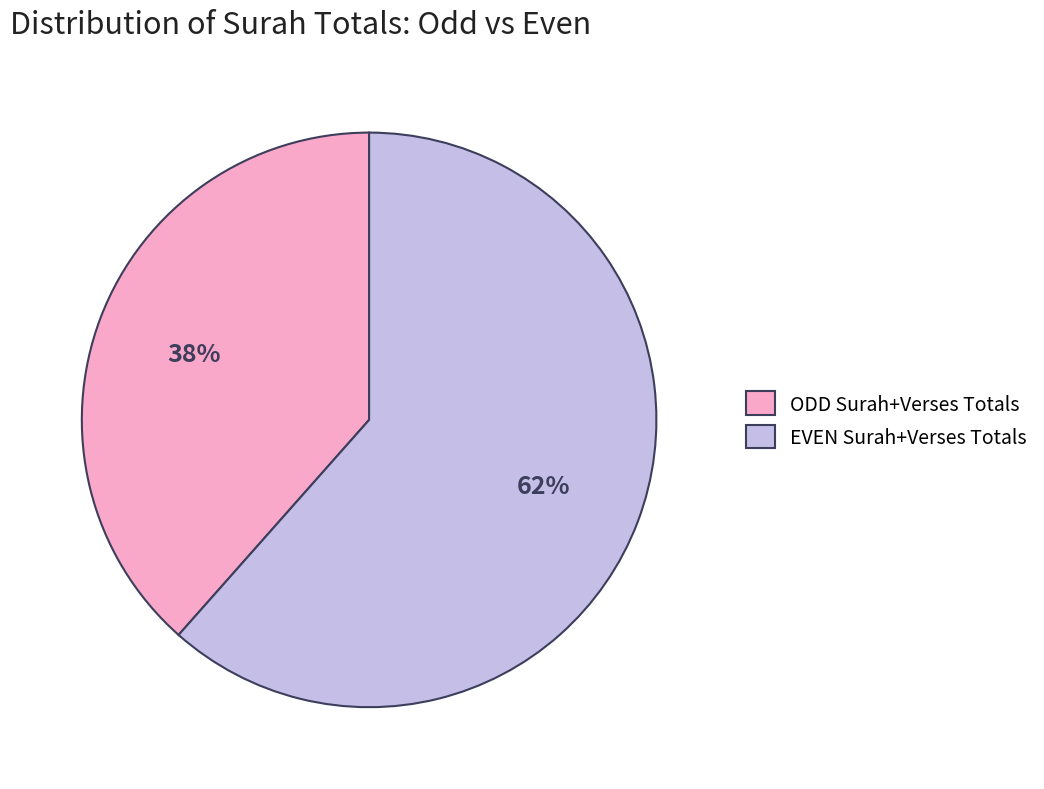

True or false: ODD Surah+Verses Totals accounts for 38% of the total.

True